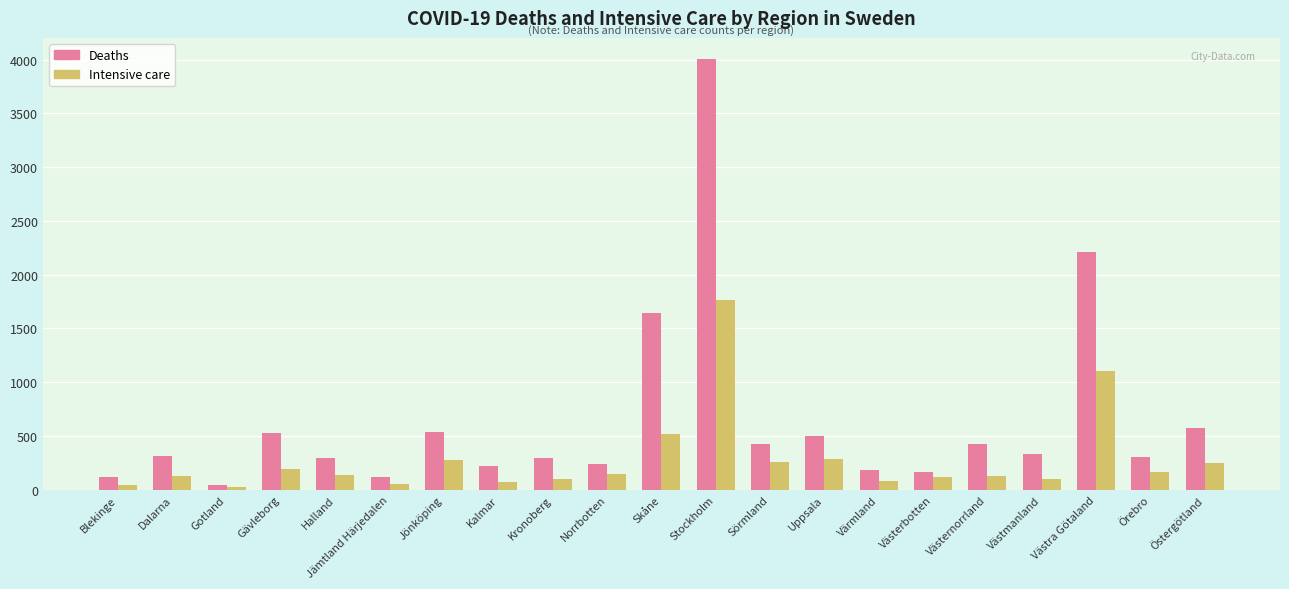

What is the average value of the Intensive care series?

282